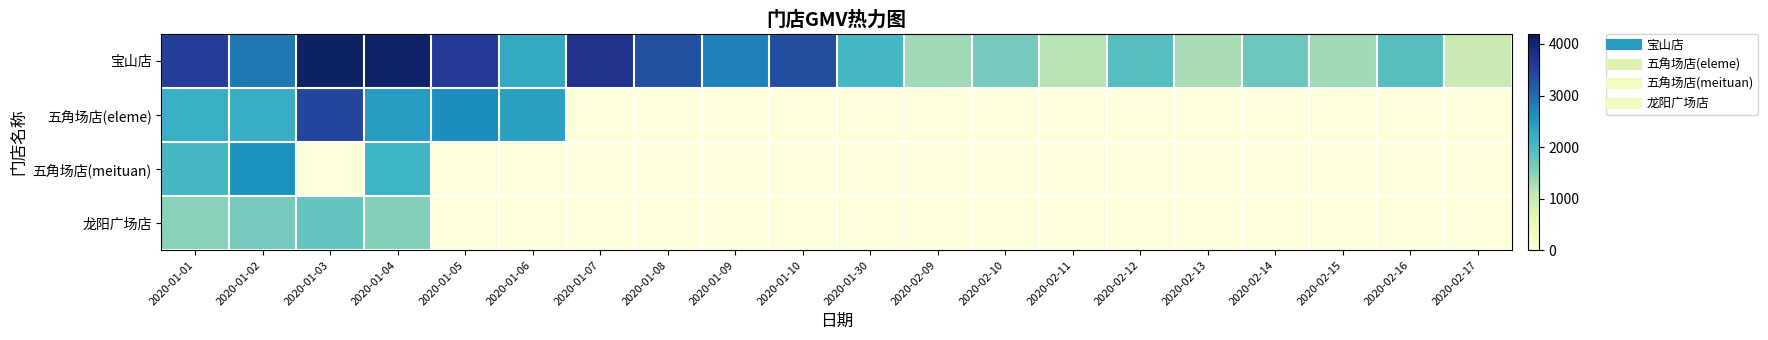

What is the spread (max minus min) of values at 2020-01-09?

2757.2